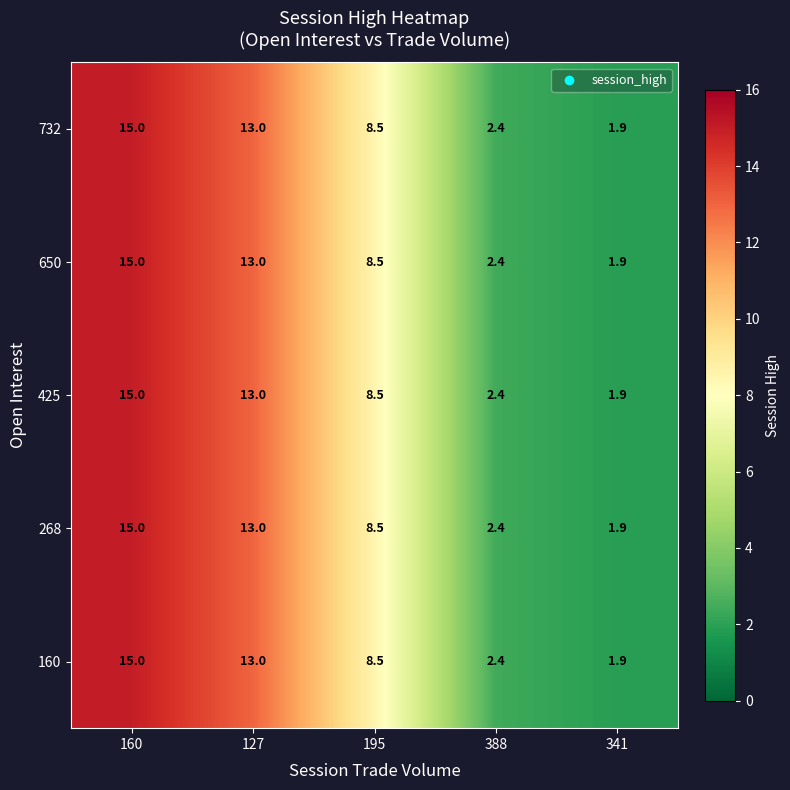

At which category is the sum across all series the highest?

160